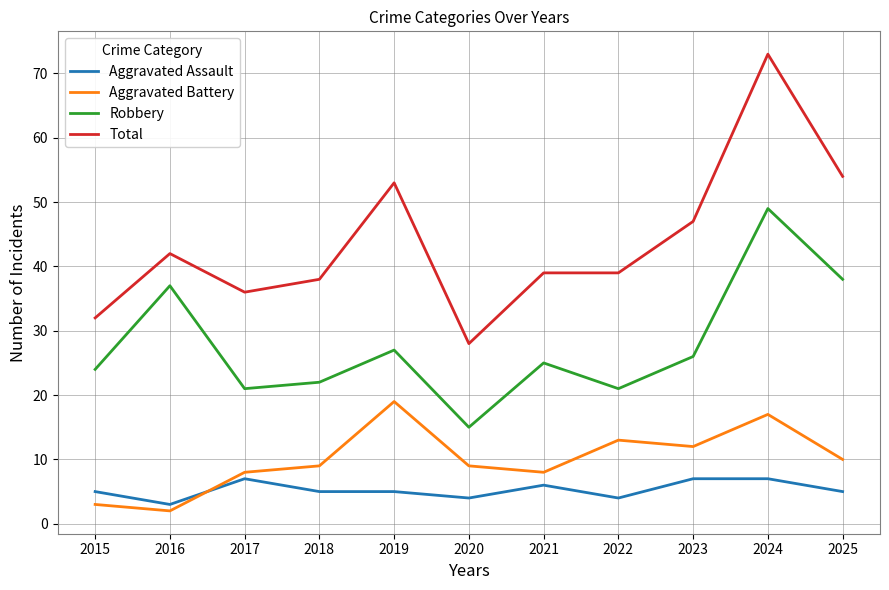

At how many categories does at least one series exceed 49?

3